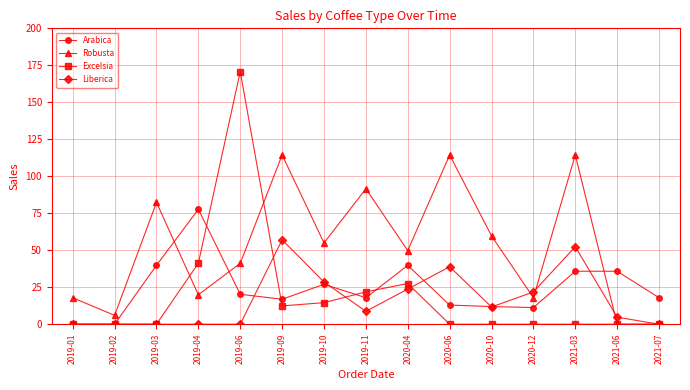

How many data points in Robusta are above 49?

8